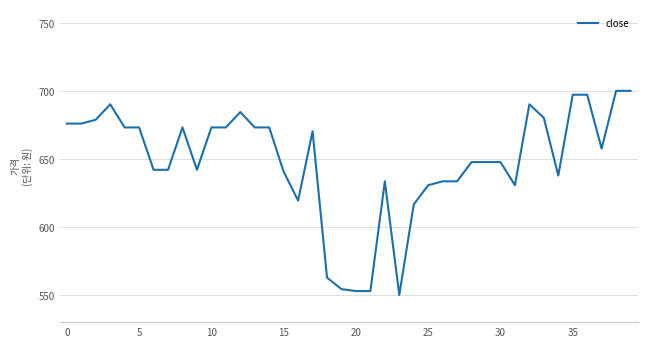

What is the maximum value shown in the chart?

700.0